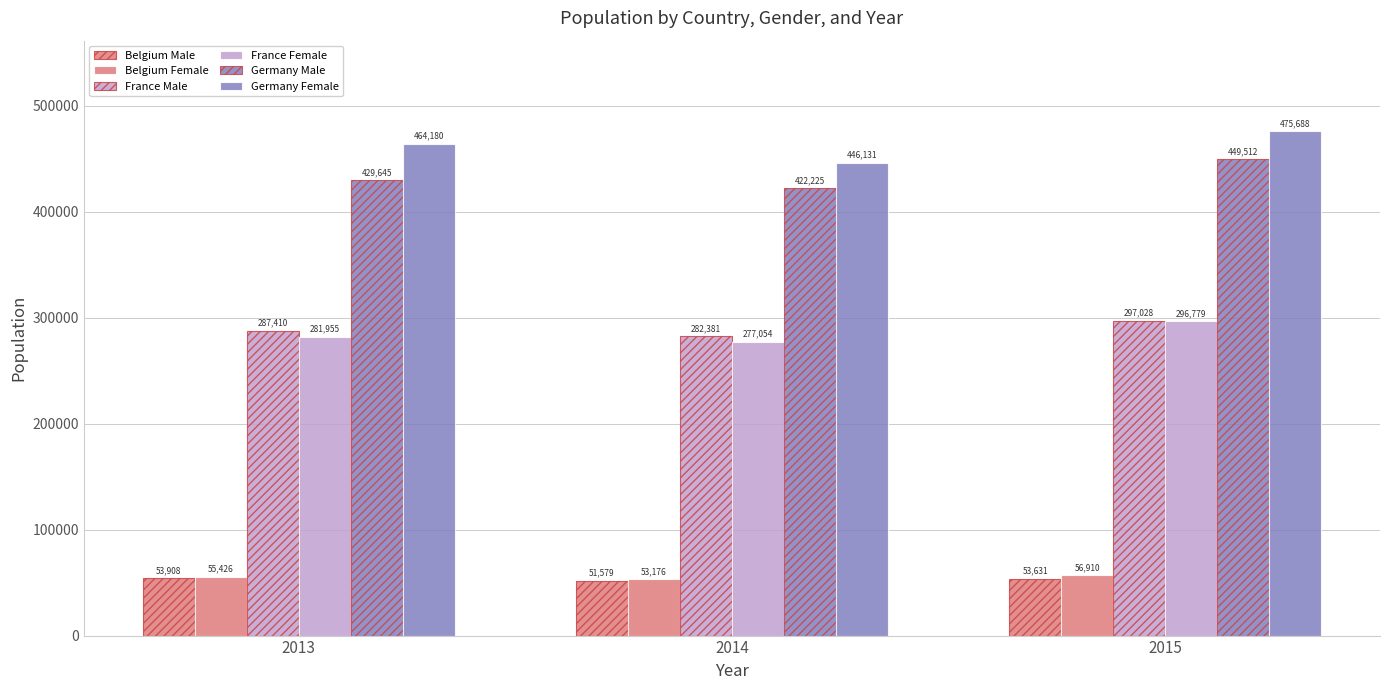

True or false: France Male has a value of 417913 at 2014.

False